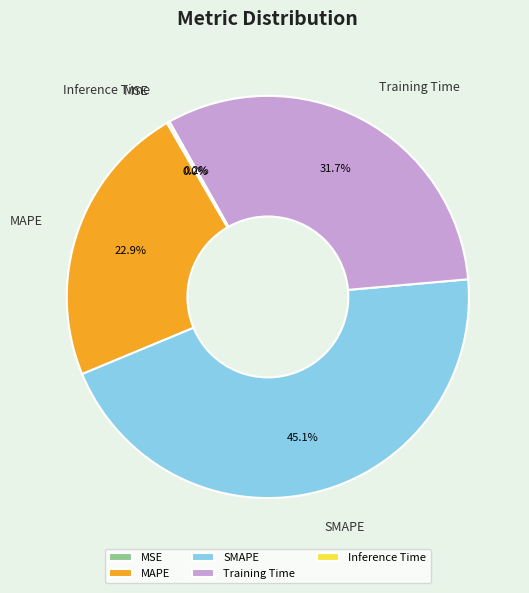

Between SMAPE and MAPE, which is larger?

SMAPE